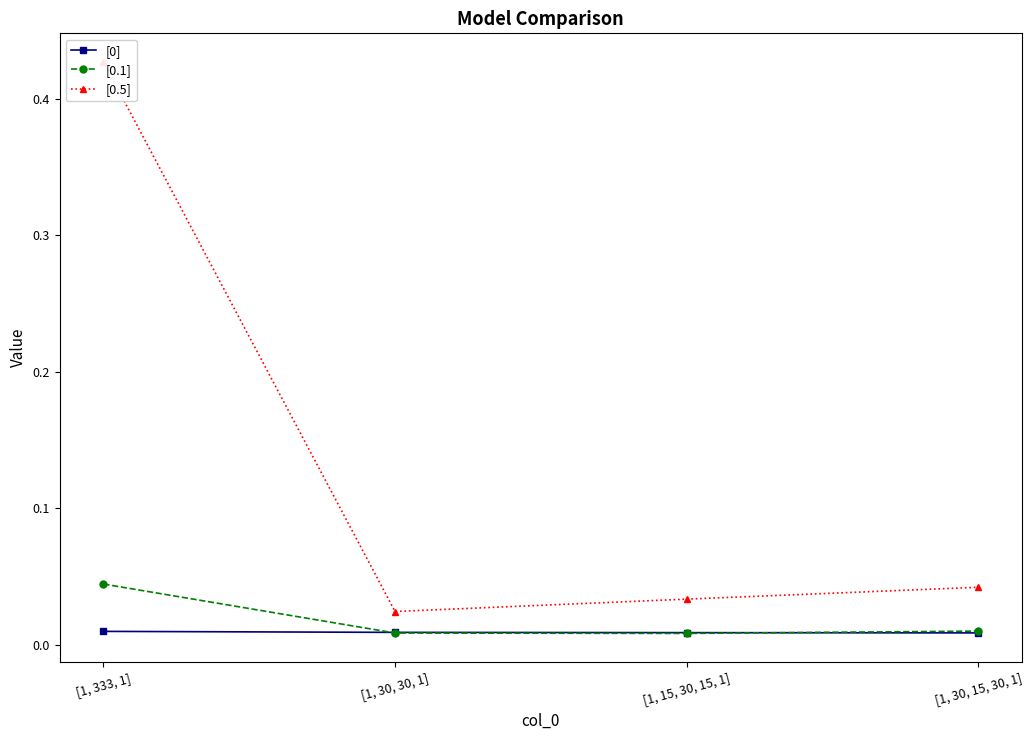

Count the [0] values in the range 0 to 1.

4